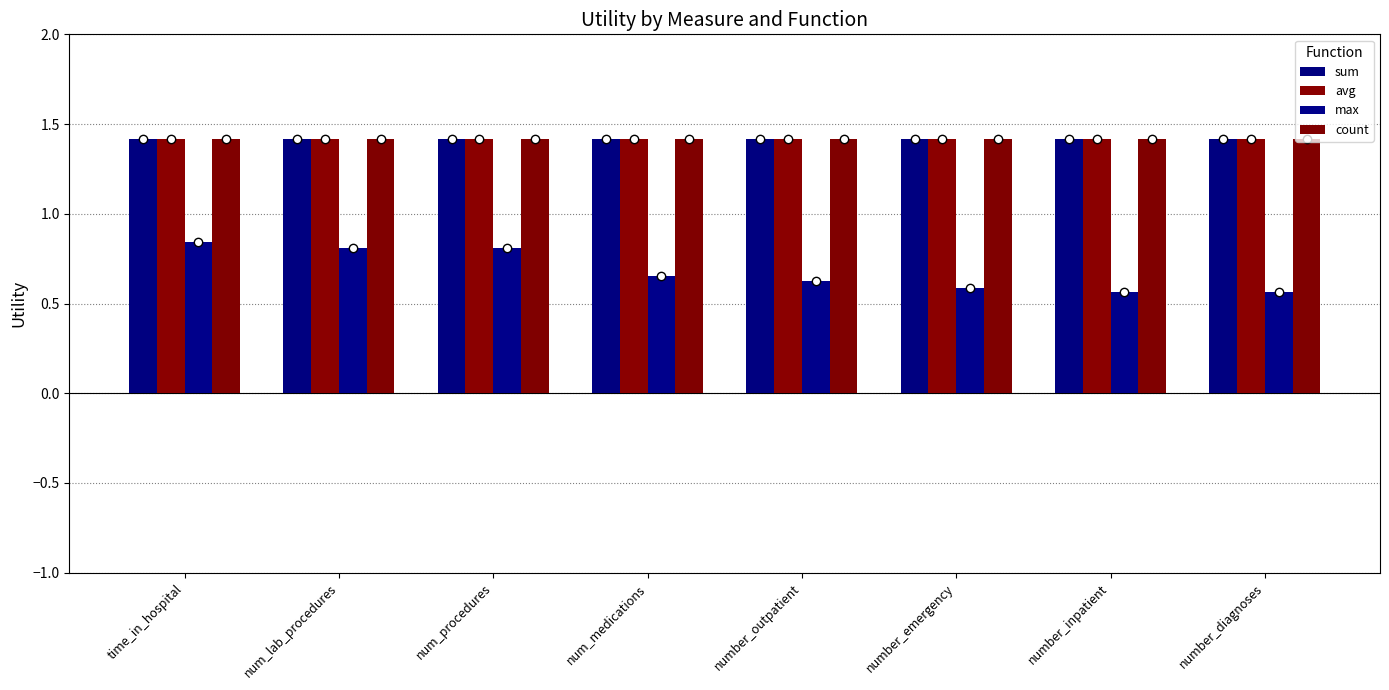

How many groups of bars are there?

8